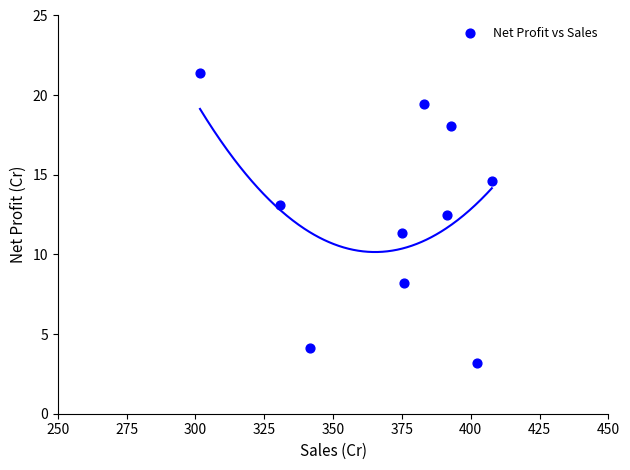

What is the range of Y values (max minus min)?

18.2